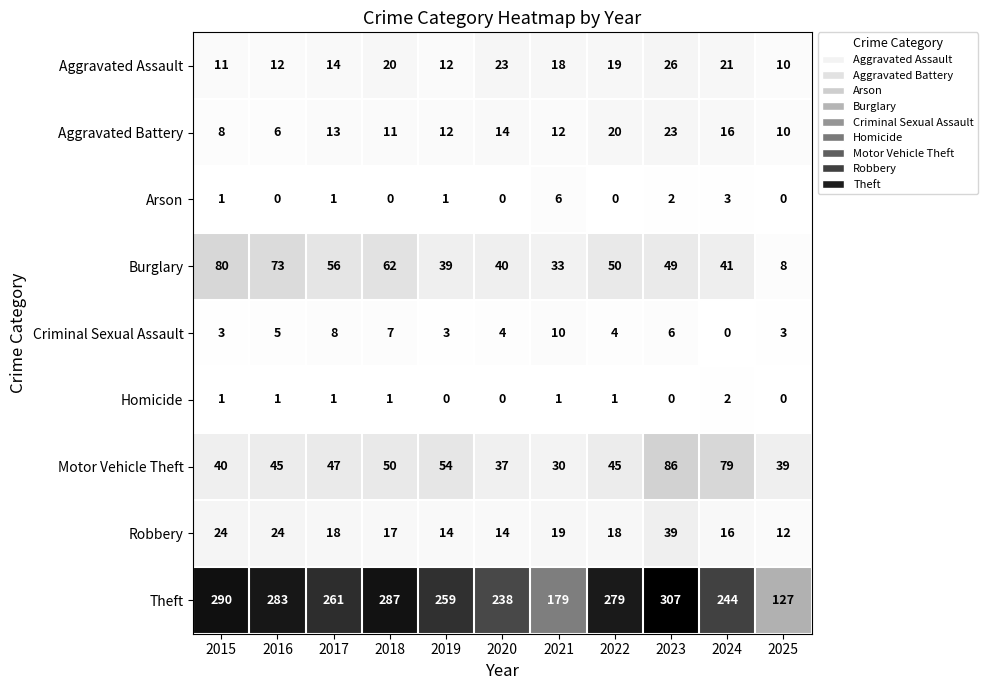

The Robbery series shows 6 at 2018. True or false?

False